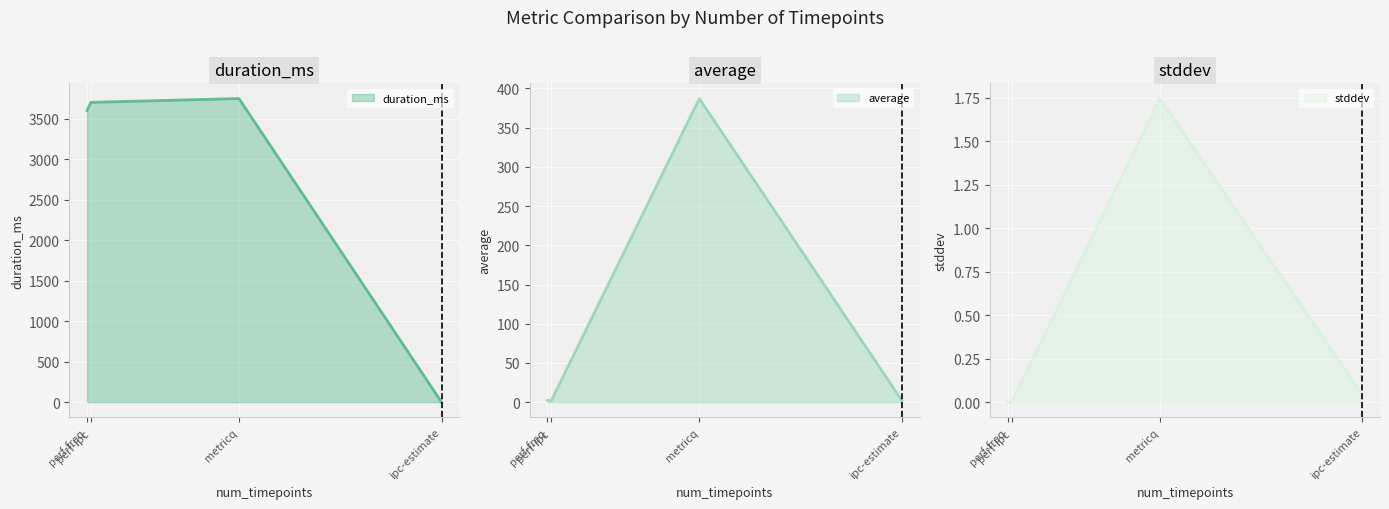

At which label does average (line) first exceed 2?

perf-freq